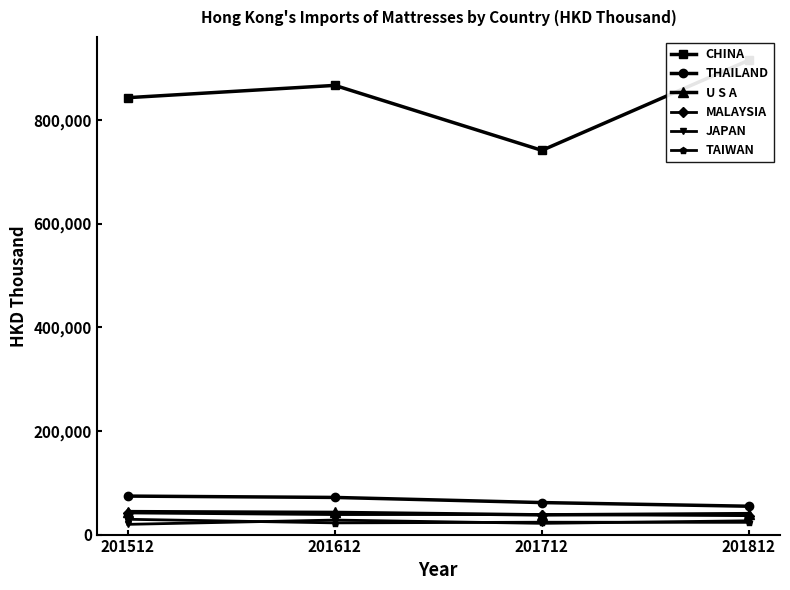

Reading left to right, list all the values displayed in this chart.

CHINA: 843354.5	867081.2	741606.3	915753.2
THAILAND: 74301.7	71709.0	61804.2	54729.0
U S A: 44312.3	42772.4	38028.6	40370.1
MALAYSIA: 41769.2	38658.4	38765.4	36545.5
JAPAN: 19748.8	28045.2	21687.1	26624.2
TAIWAN: 29547.5	22581.3	23867.2	23627.2